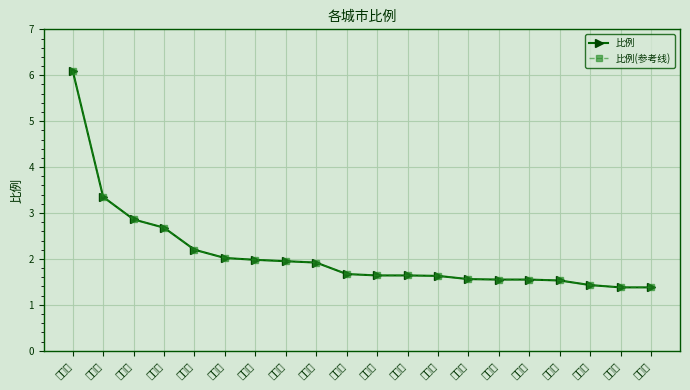

Where is 比例(参考线) nearest to the value 3?

阜阳市